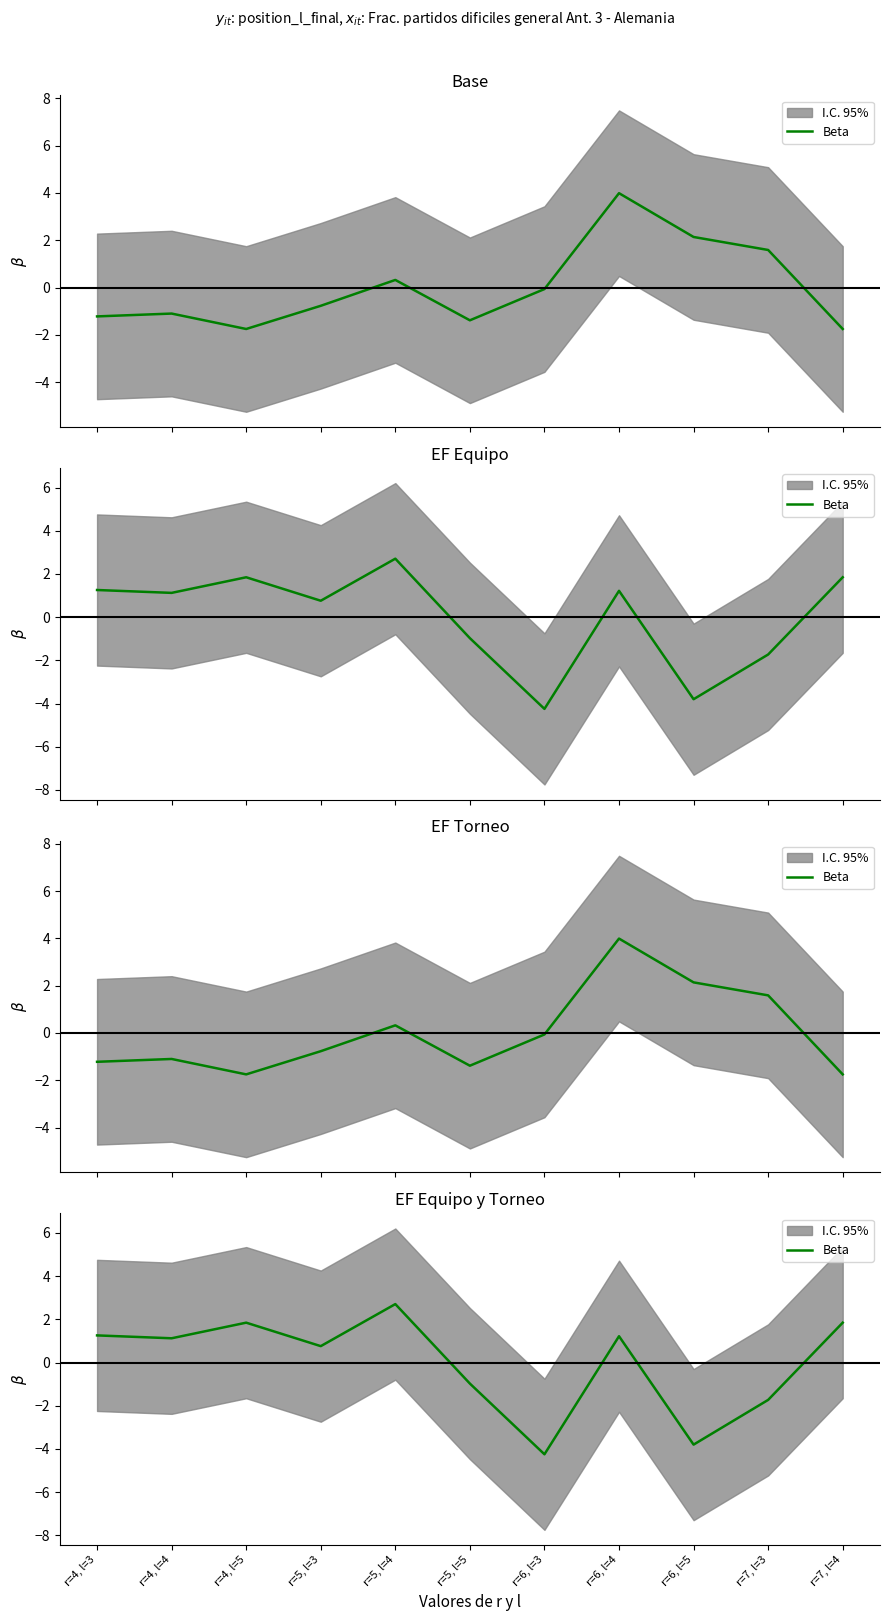

Is this an area chart (filled region under the line)?

No